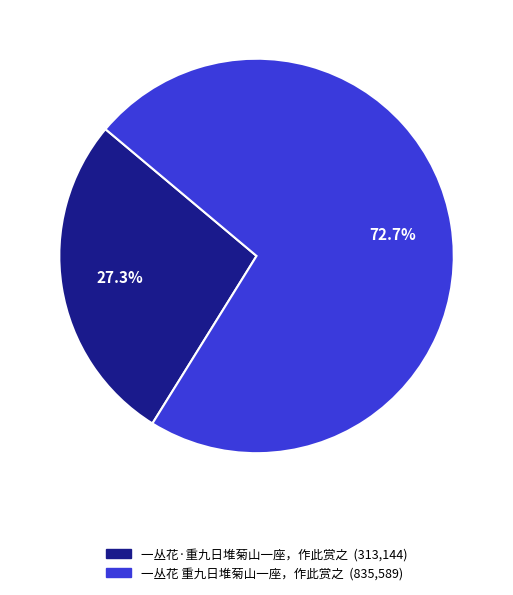

Which has a higher value, 一丛花·重九日堆菊山一座，作此赏之 or 一丛花 重九日堆菊山一座，作此赏之?

一丛花 重九日堆菊山一座，作此赏之